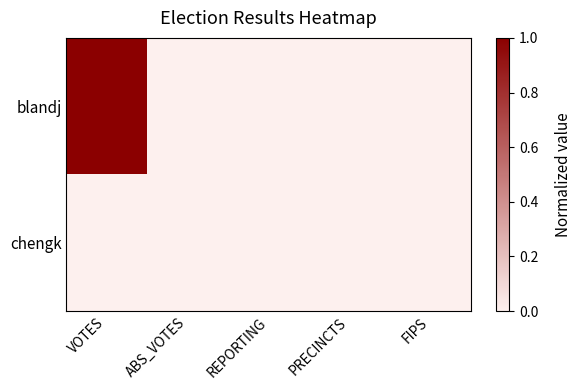

Between ABS_VOTES and FIPS, which is larger?

ABS_VOTES